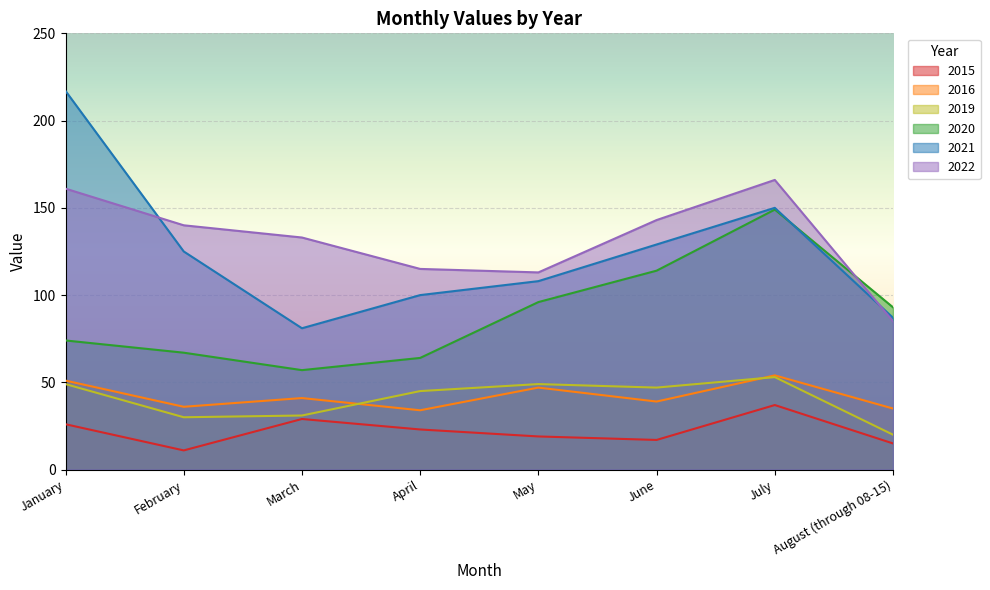

Is it true that 2019 equals 79 at July?

False